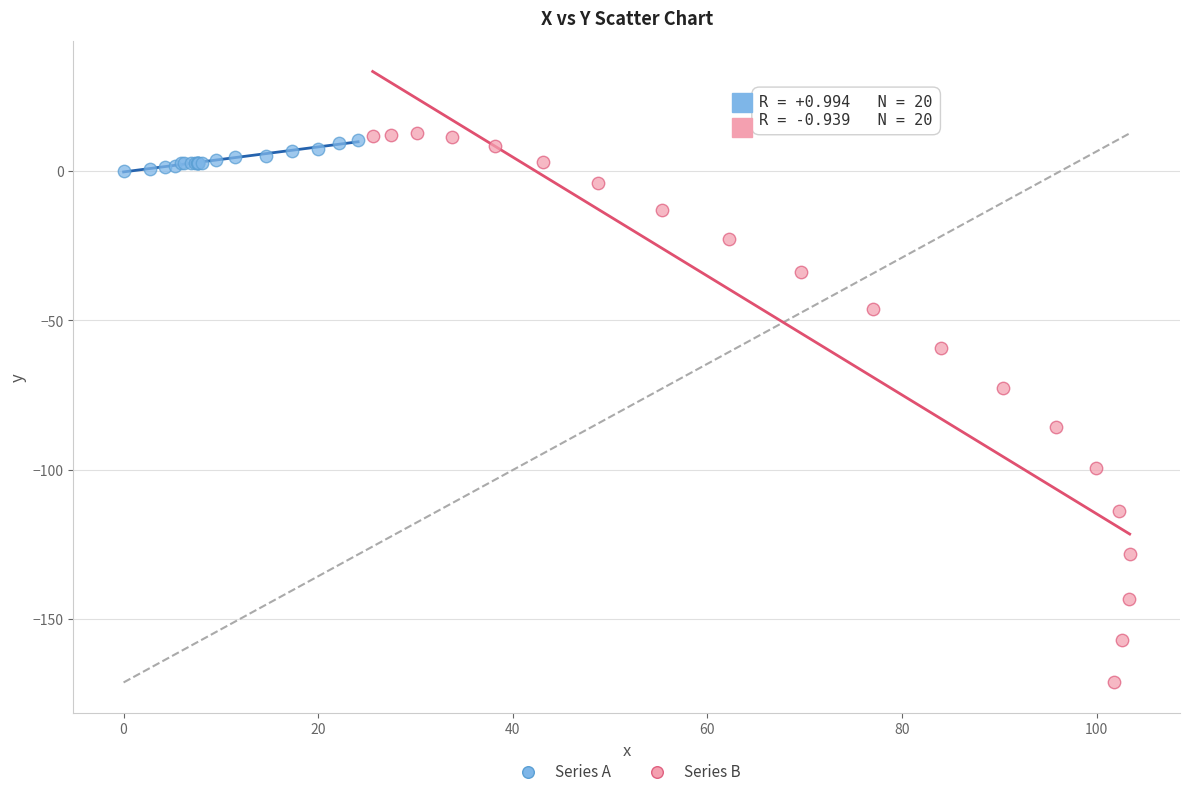

What are all the series names shown in the legend?

Series A, Series B